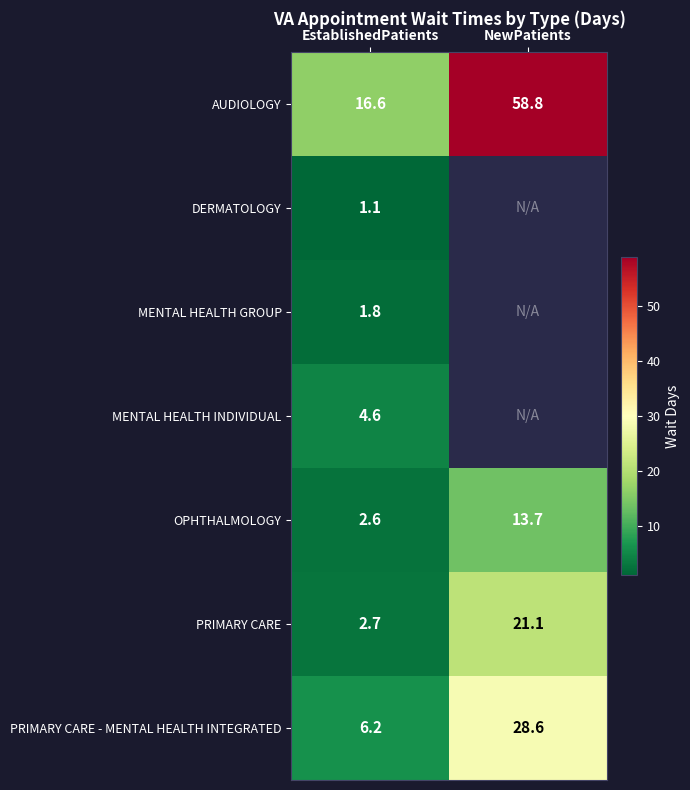

What is the smallest value displayed?

1.1